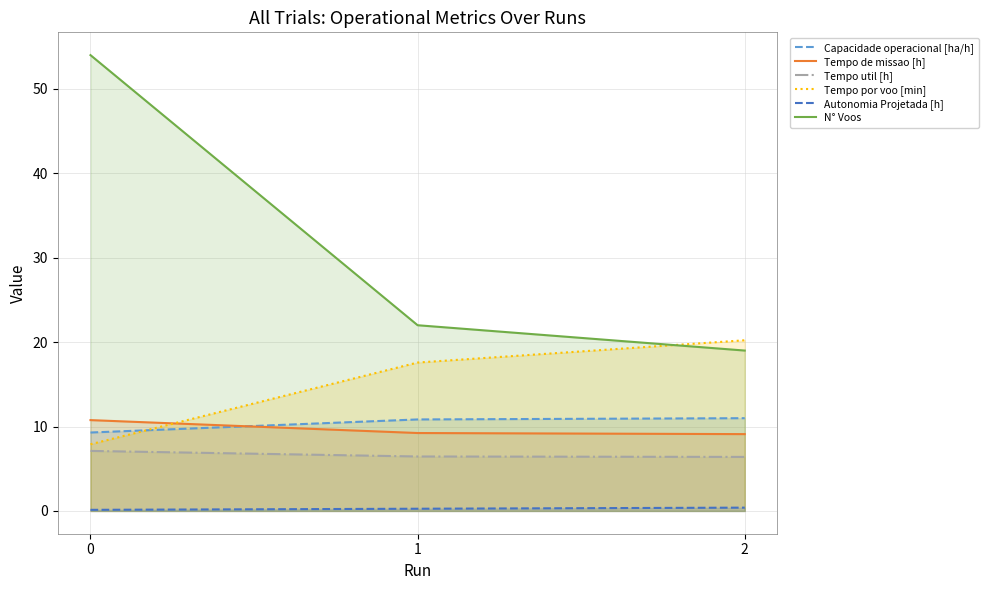

The Capacidade operacional [ha/h] series shows 5.7 at 1. True or false?

False